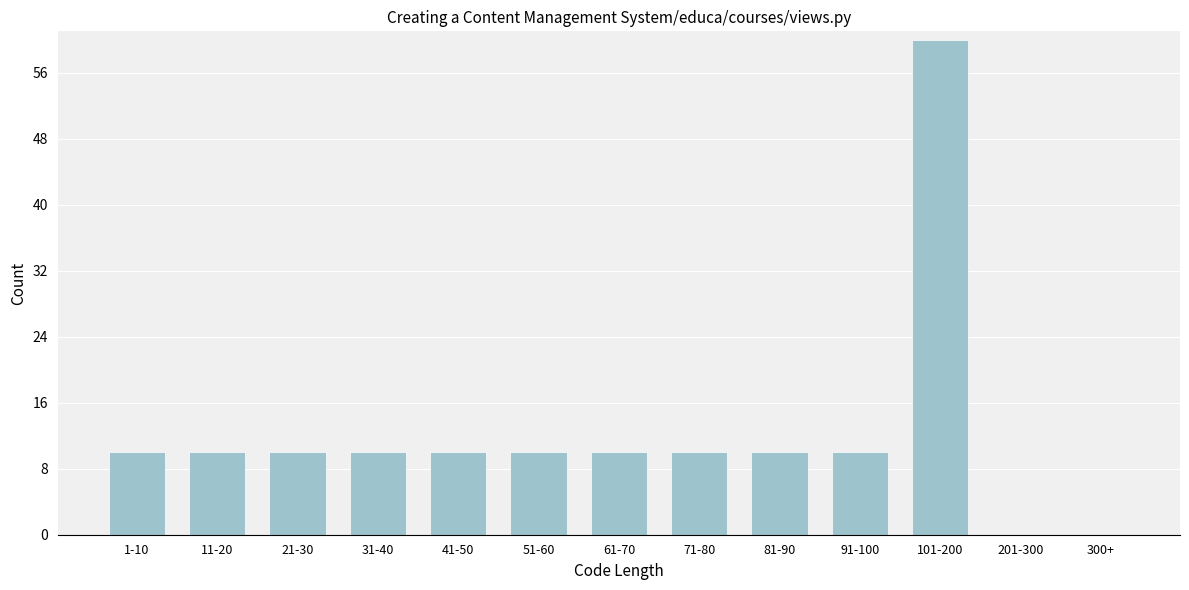

Reading left to right, list all the values displayed in this chart.

1-10=10	11-20=10	21-30=10	31-40=10	41-50=10	51-60=10	61-70=10	71-80=10	81-90=10	91-100=10	101-200=60	201-300=0	300+=0